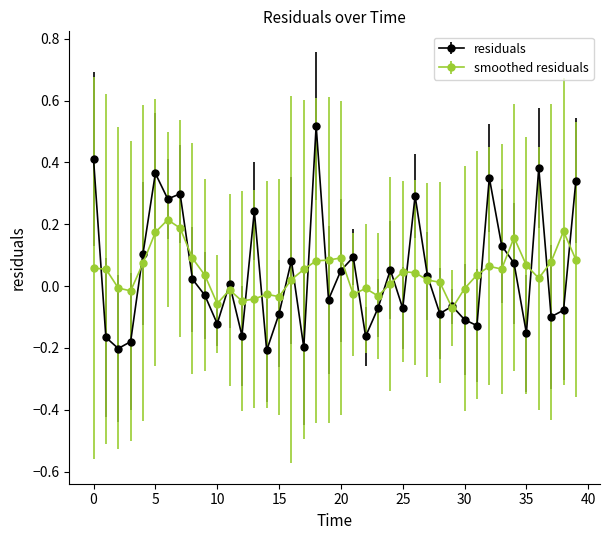

True or false: smoothed residuals has more than 2 points higher than both neighbors.

True